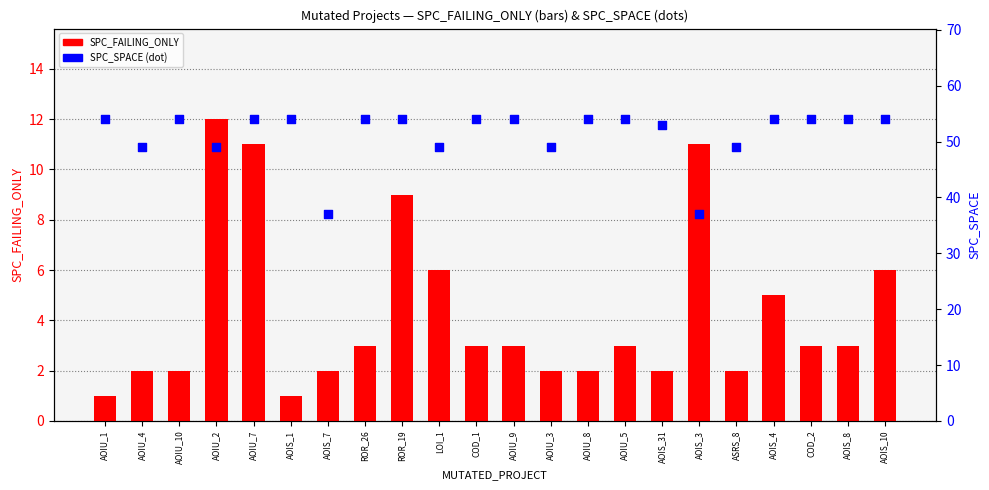

Which series has the widest spread of Y values?

SPC_SPACE